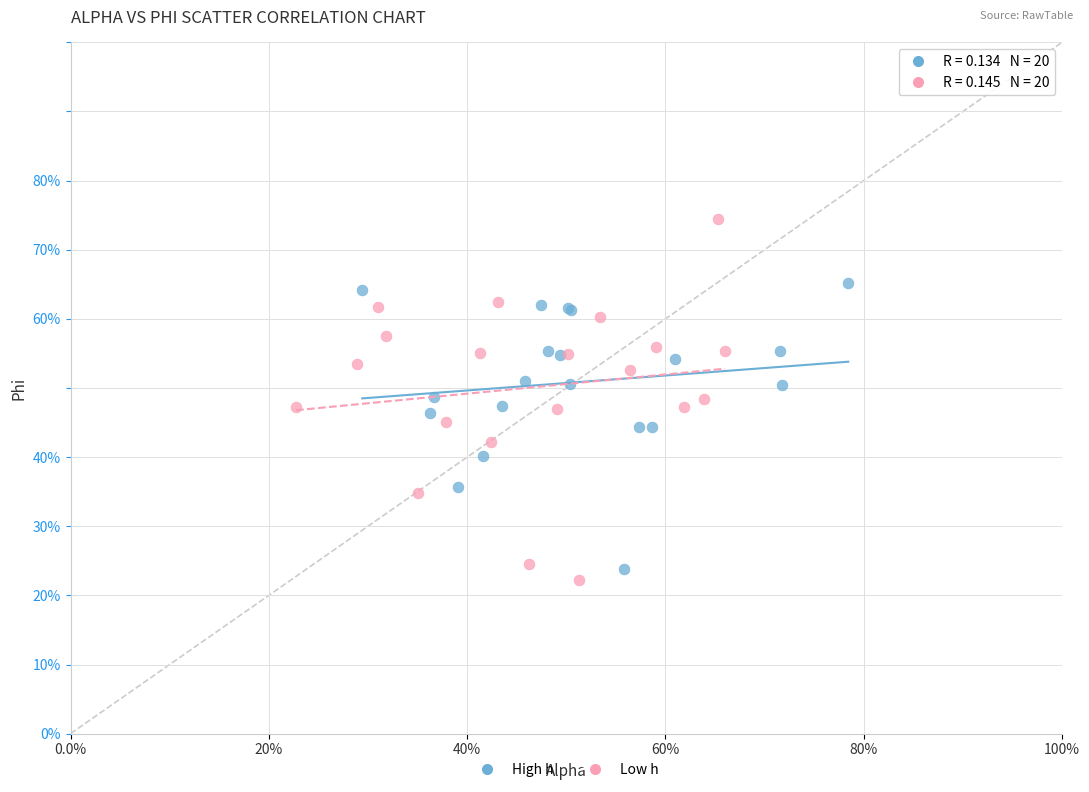

Which series reaches the minimum Y coordinate?

Low h